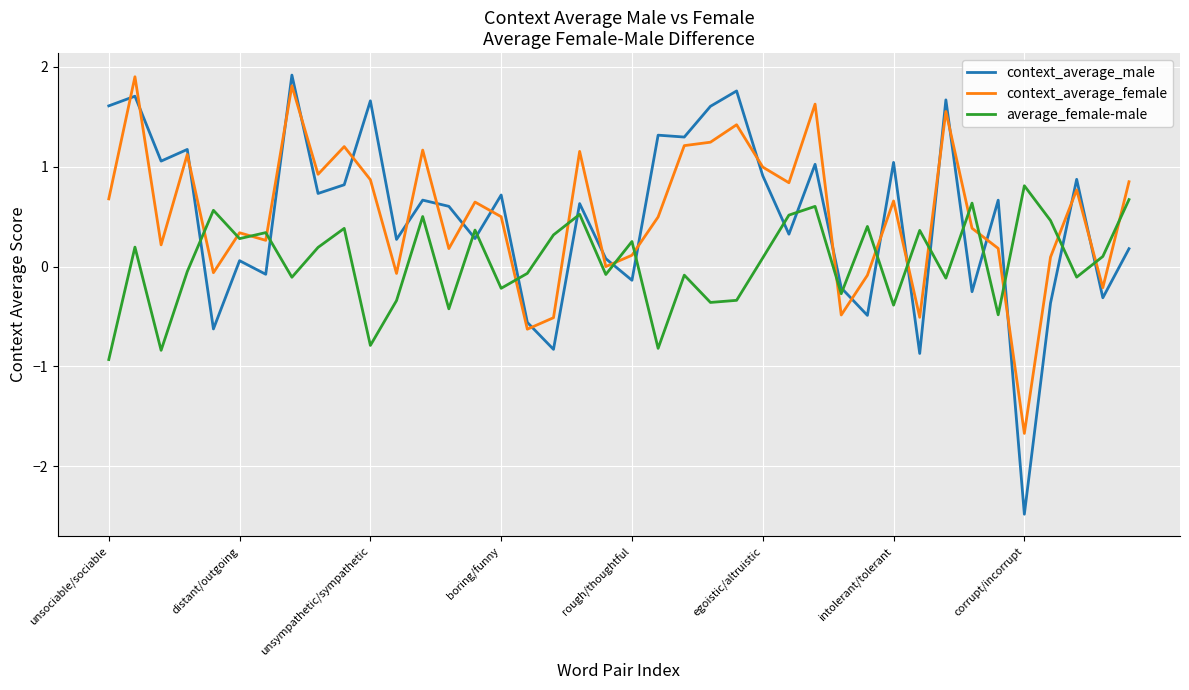

What is the difference between the maximum and minimum values in the average_female-male series?

1.7